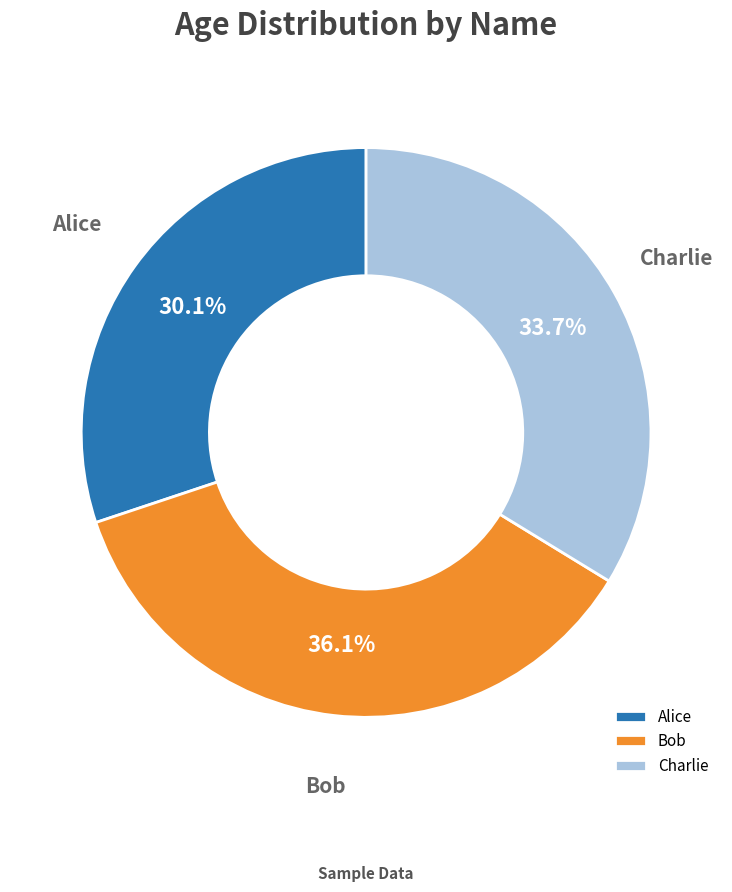

How much of the chart is everything except Bob?

63.9%